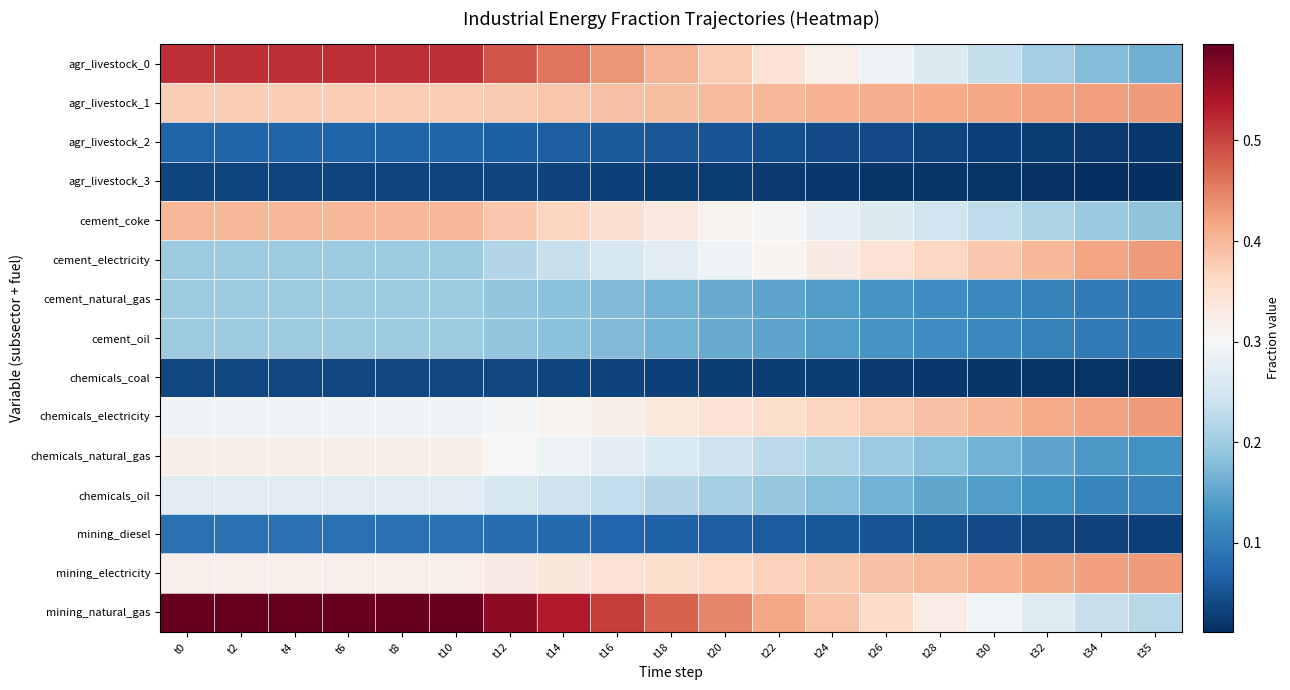

Between t14 and t20, which series saw the biggest shift?

mining_natural_gas